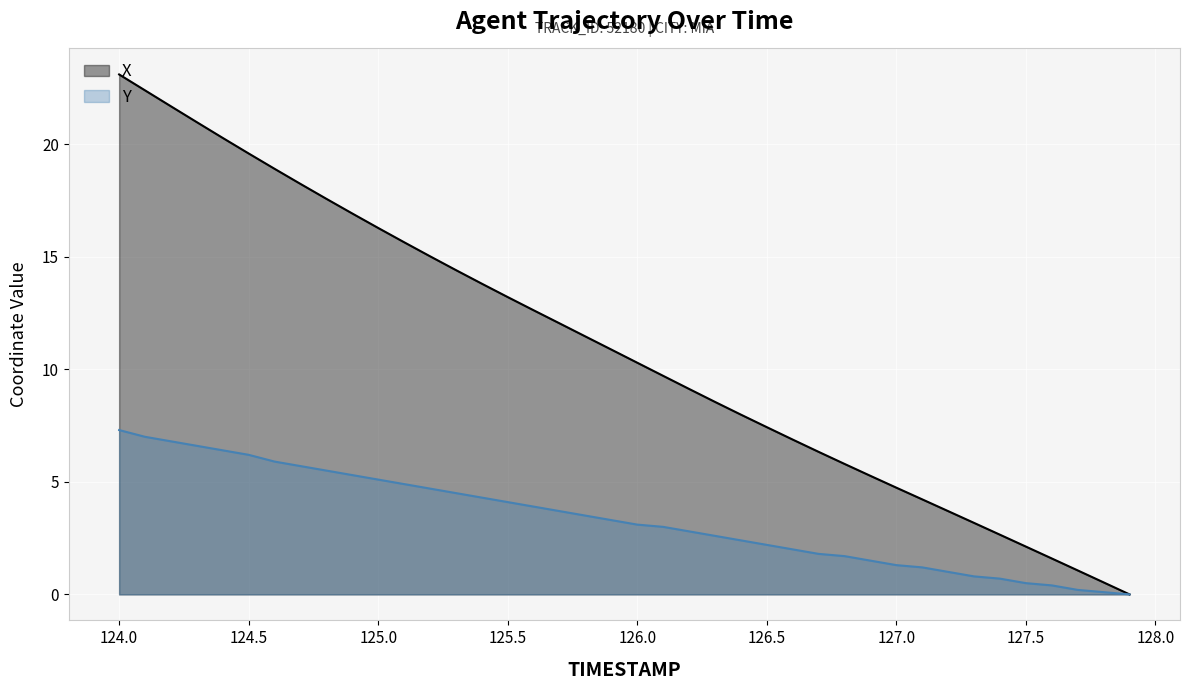

What is the maximum value for Y?

7.3